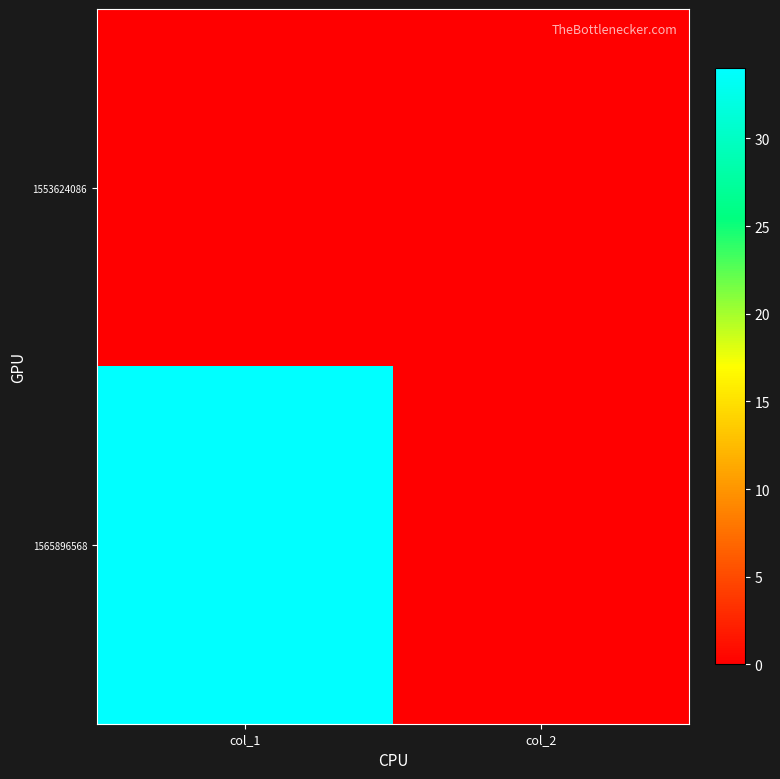

Reading right to left, what are all the values shown in this chart?

1553624086: col_2=0	col_1=0
1565896568: col_2=0	col_1=34